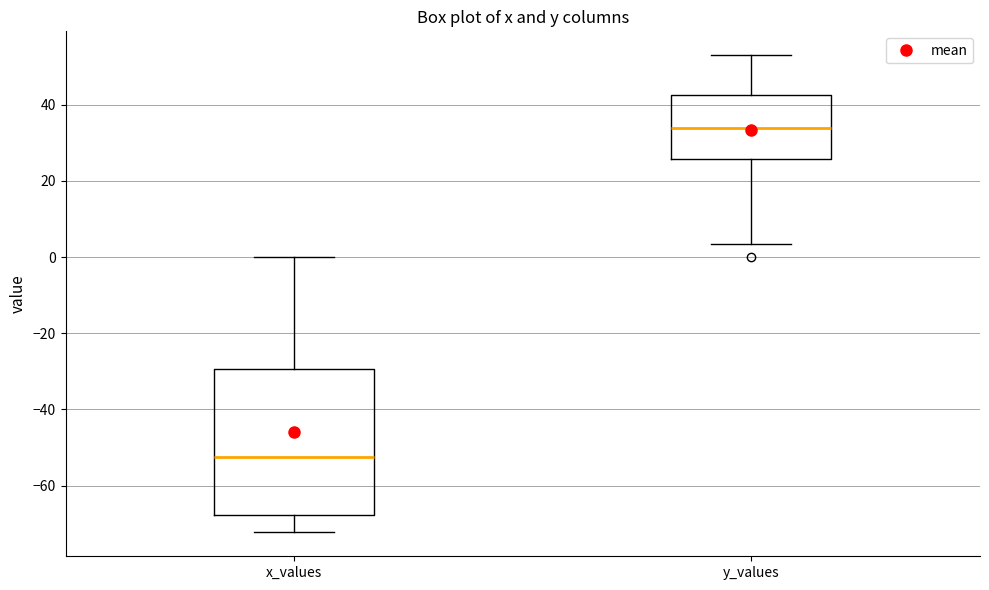

Where does the upper whisker of the box for y_values end on the y-axis? The values are not printed on the chart, so give them approximately, as read against the axis.

54